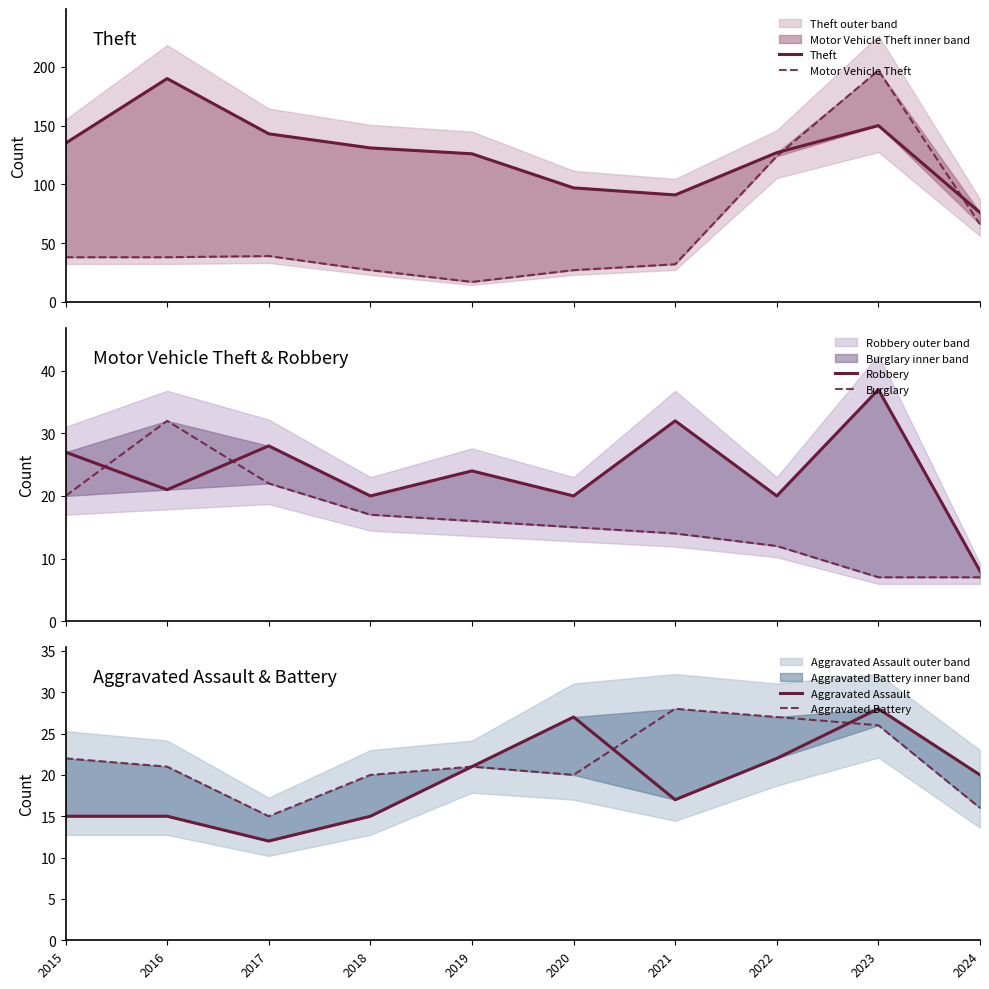

Which series has the largest range (max minus min)?

Motor Vehicle Theft